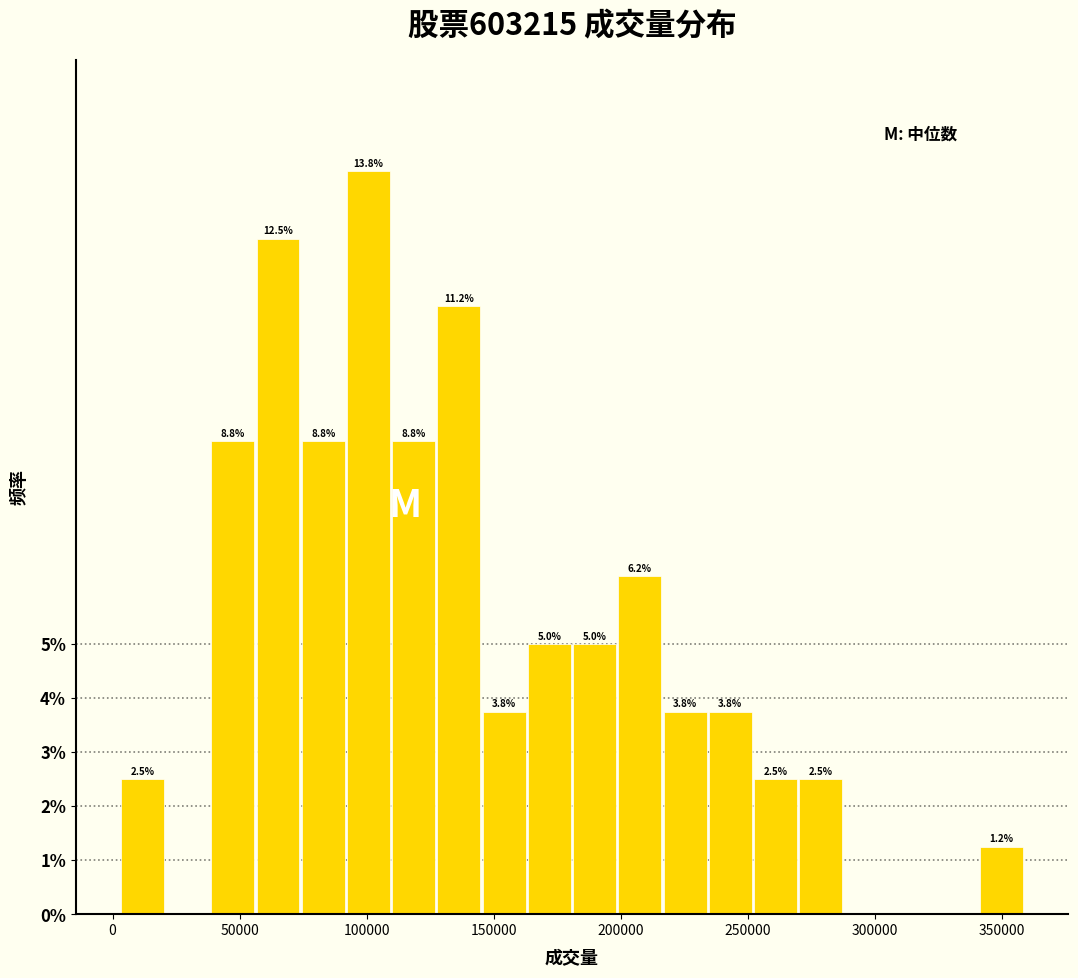

Around what value on the x-axis is the tallest bar? Give the approximate position of its centre, as read against the axis.

100000